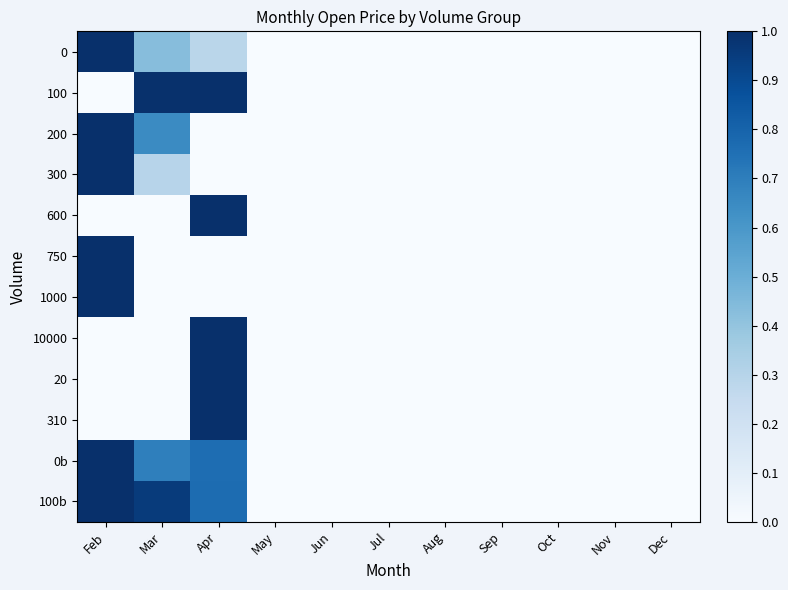

Between Feb and Oct, which is larger?

Feb